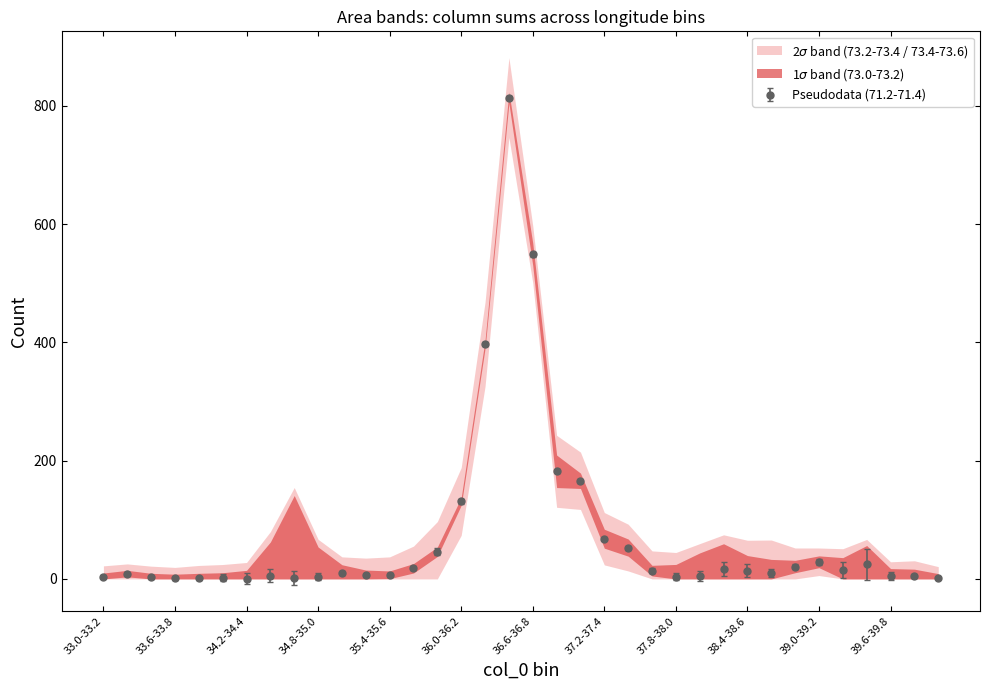

True or false: 69.8-70.0 has a value of 6 at 33.4-33.6.

False